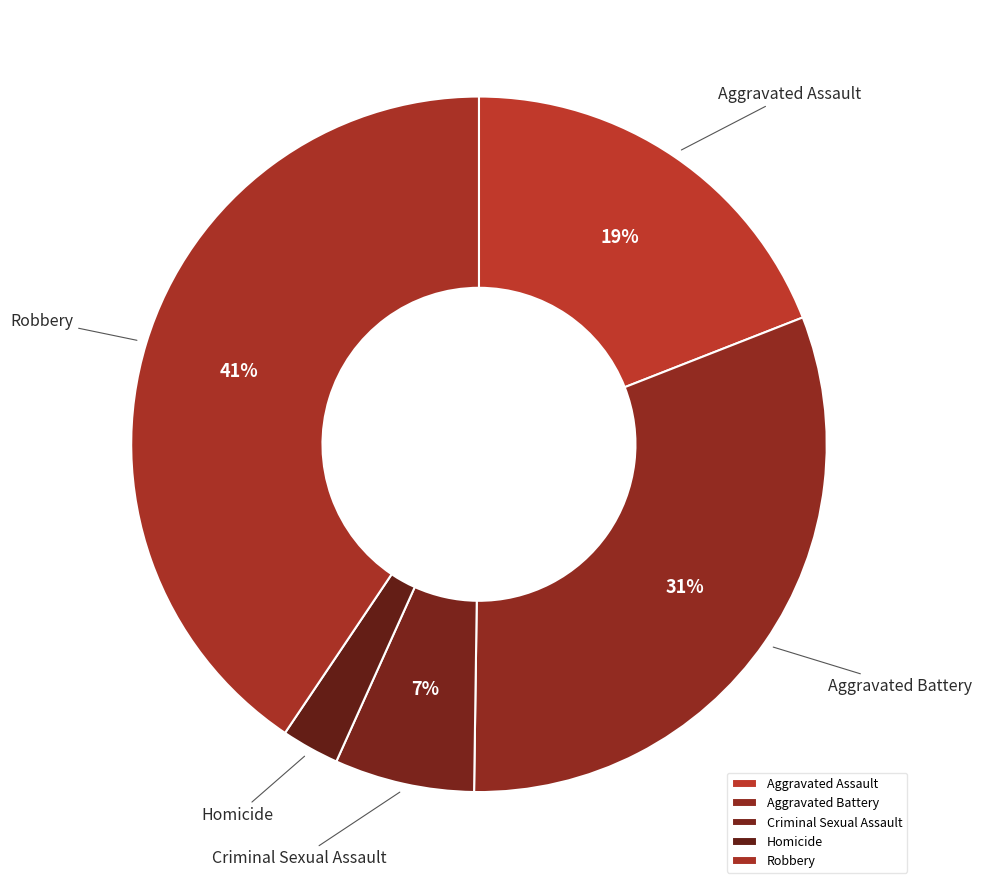

What percentage is the Robbery slice, to the nearest percent?

41%